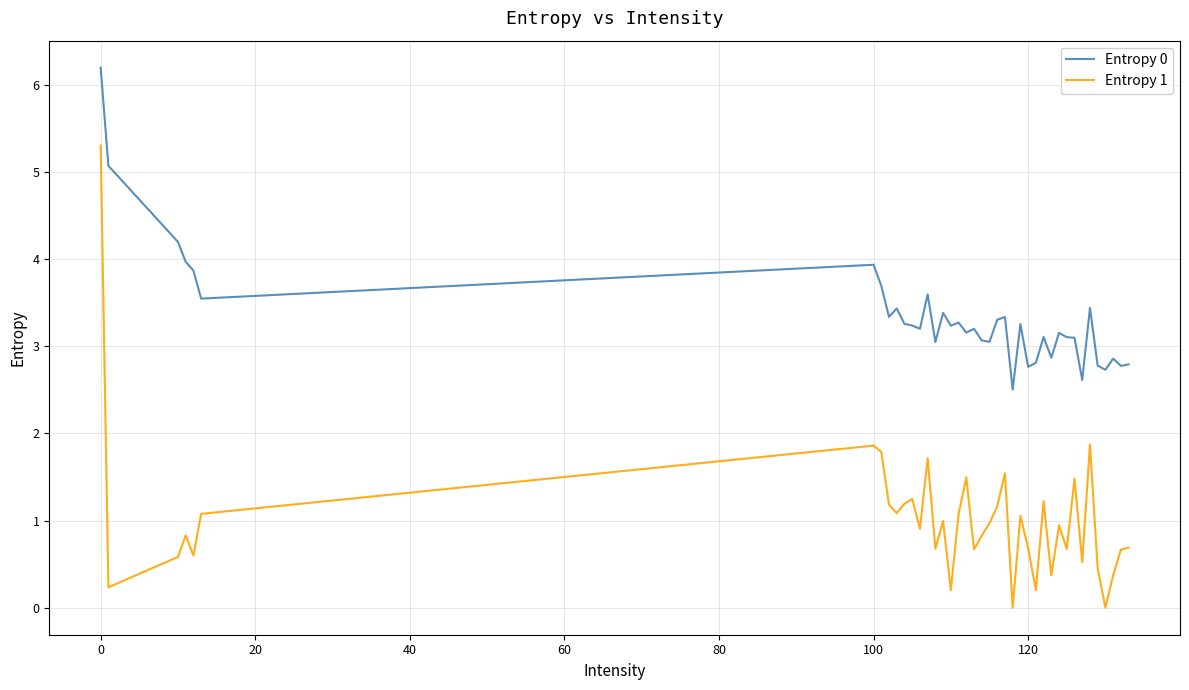

What is the difference between the maximum and minimum values in the Entropy 1 series?

5.3